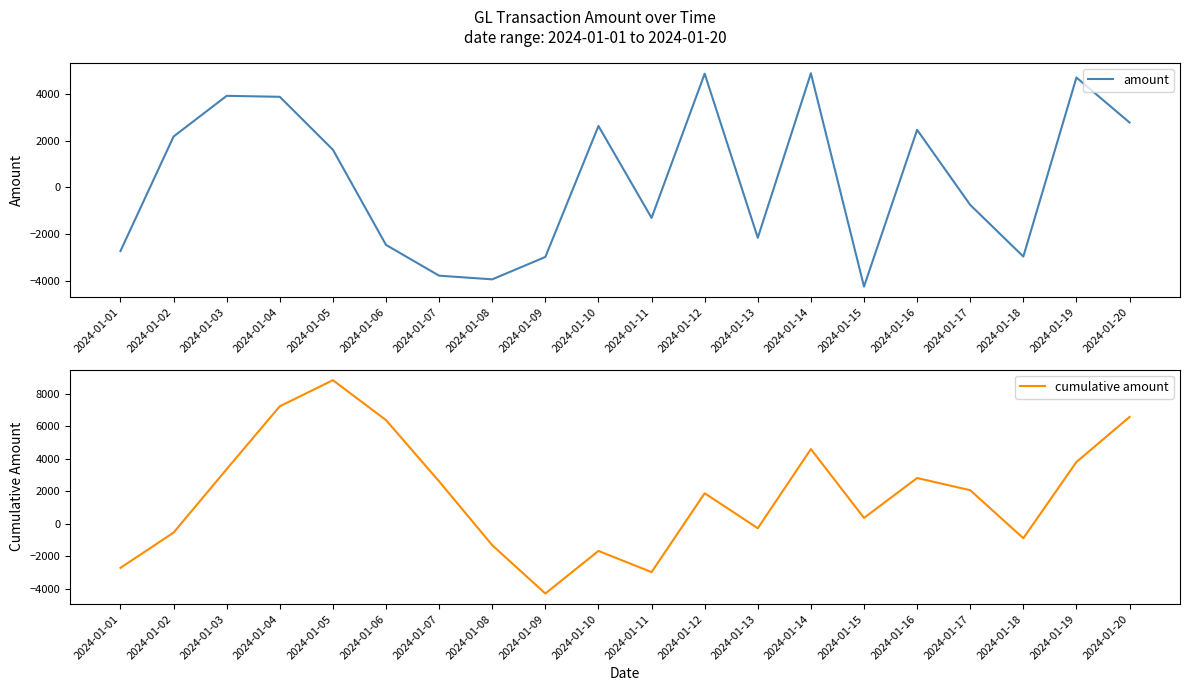

In amount, how many points are lower than both neighbors (excluding endpoints)?

5